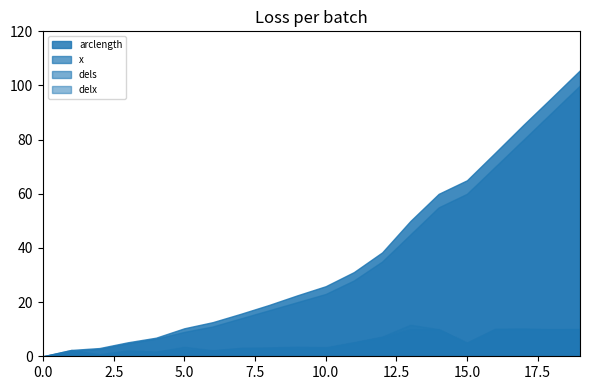

How many positive values does the dels series have?

19